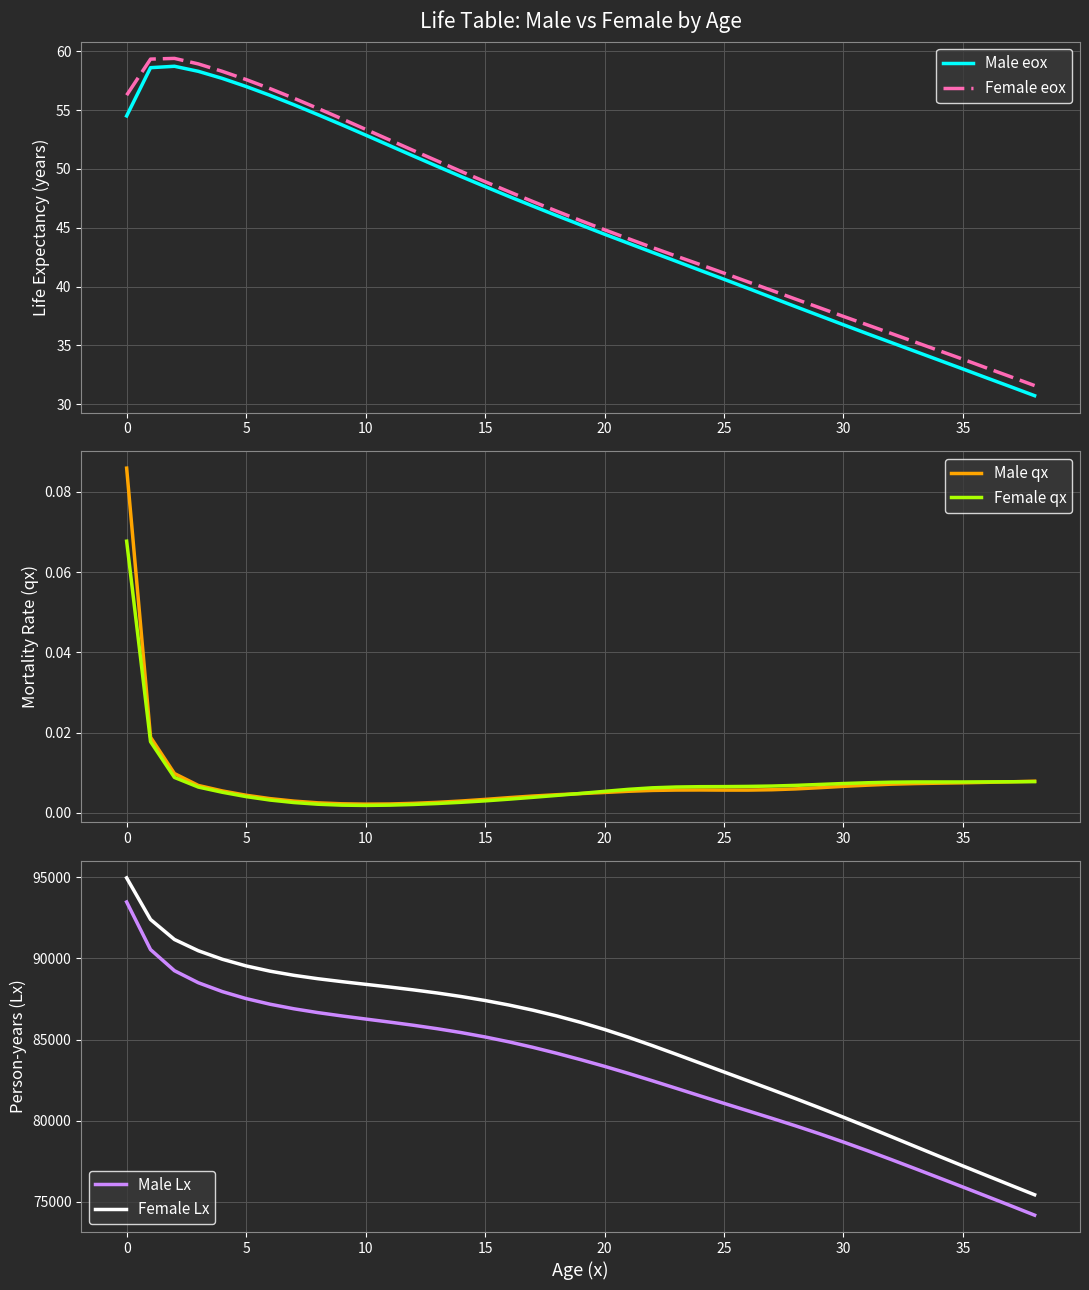

The value of Female Lx at 27 is 81915.0. True or false?

True